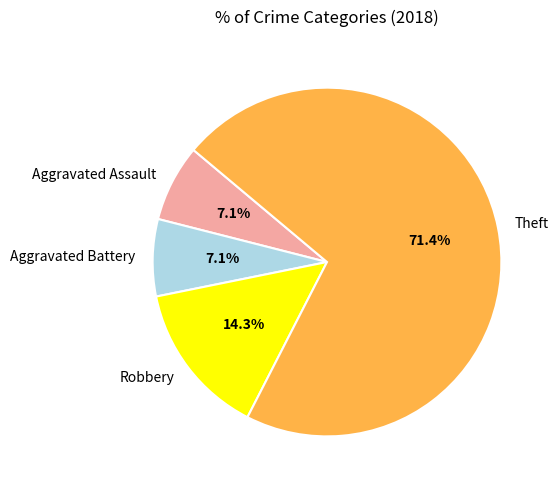

How many slices are in this pie chart?

4